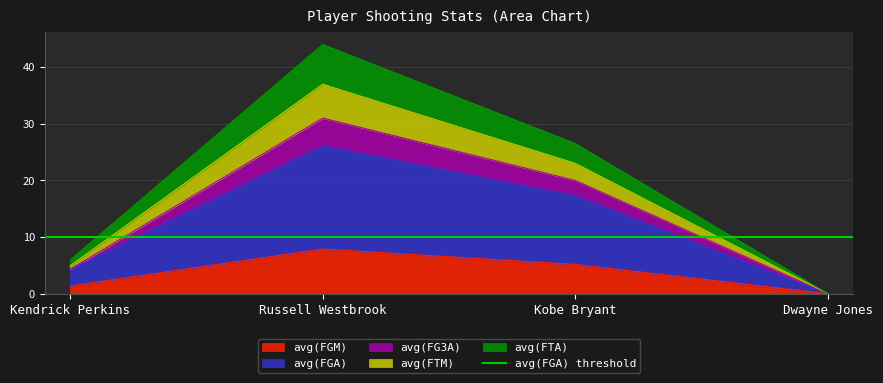

What value does the avg(FGM) series have at Russell Westbrook?

7.9